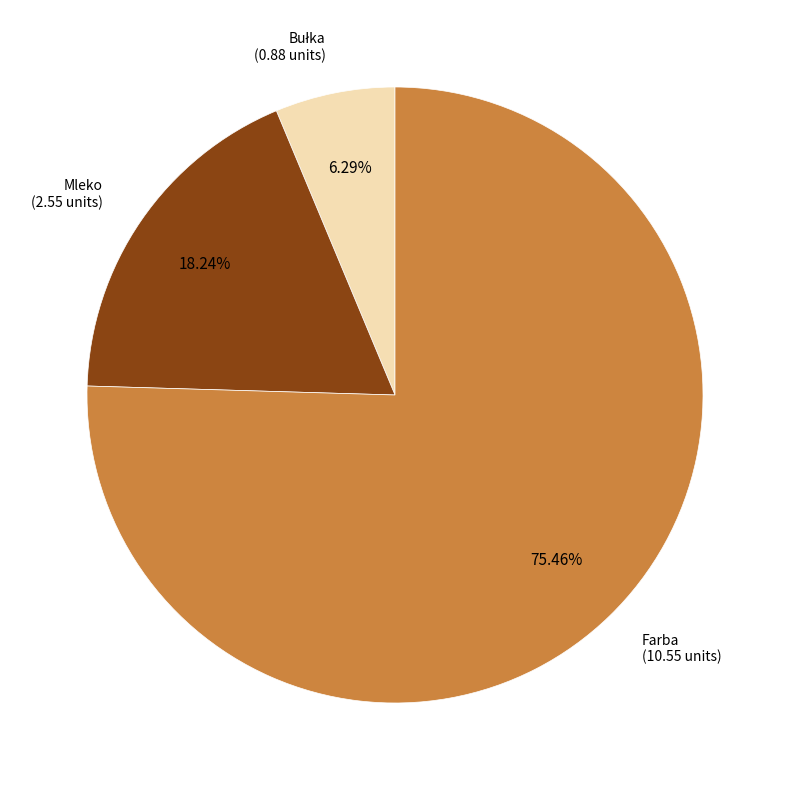

Is there a majority slice in this chart?

Yes